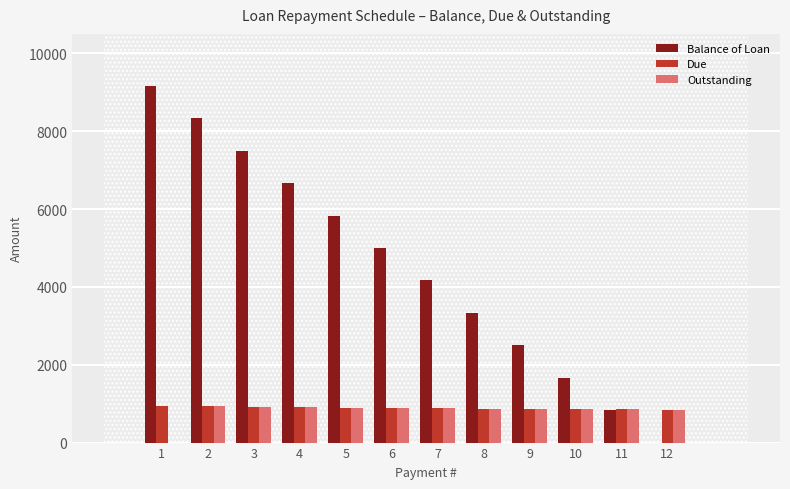

What is the sum of the Balance of Loan values at 9 and 8?

5833.4